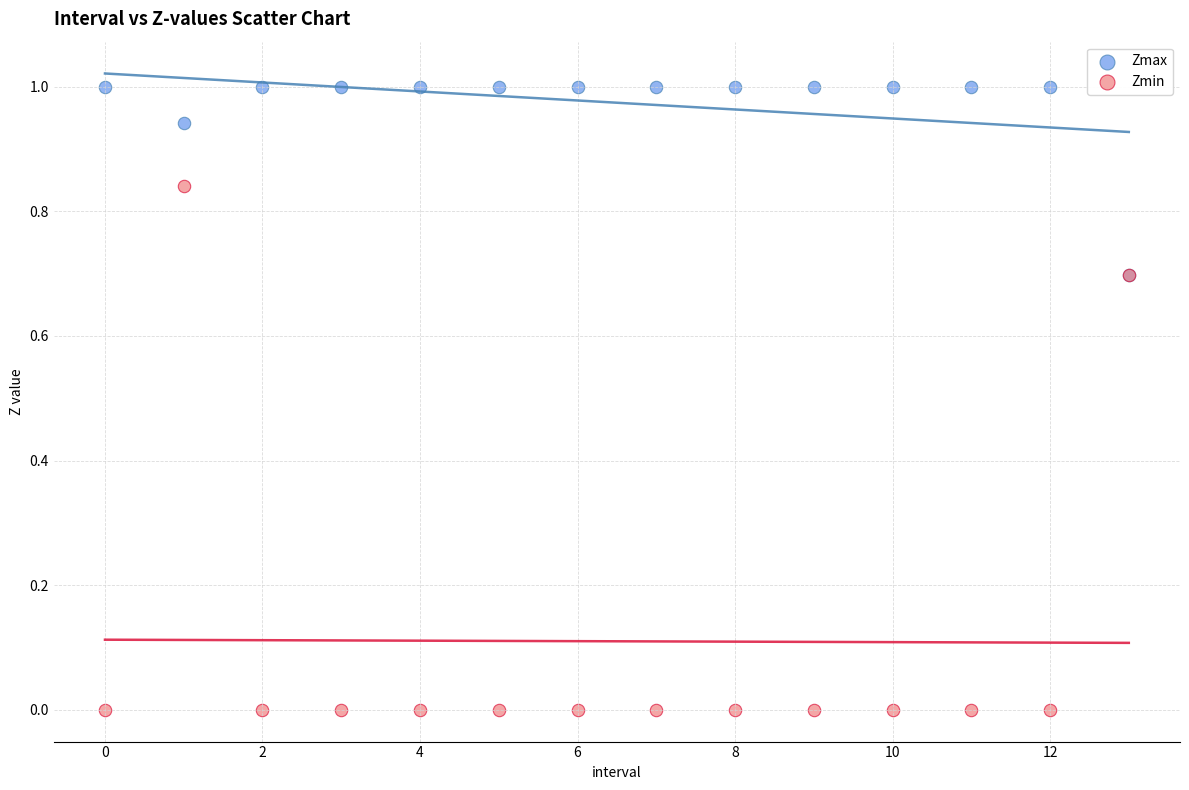

Which series has the largest Y range (max minus min)?

Zmin